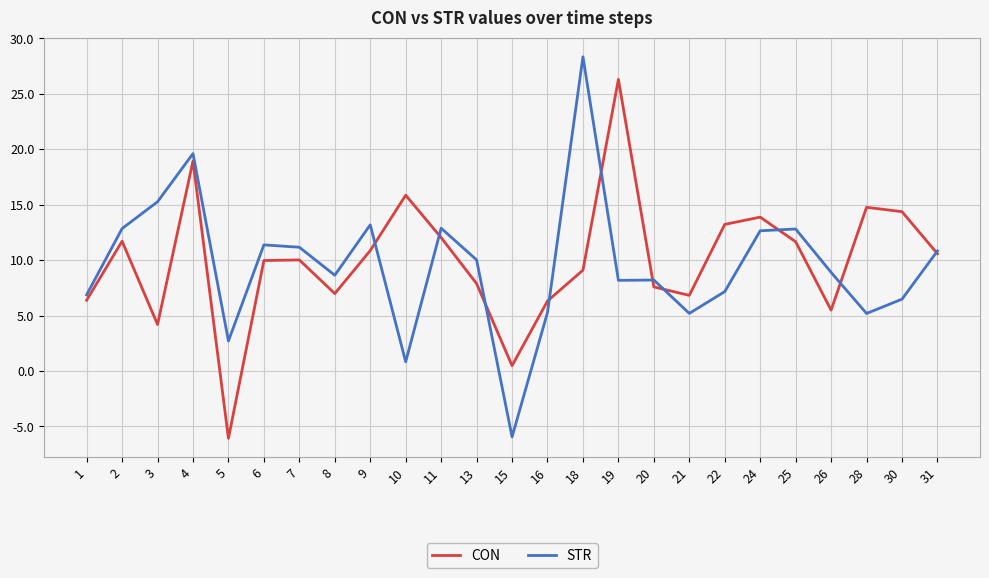

True or false: CON and STR cross at least once.

True